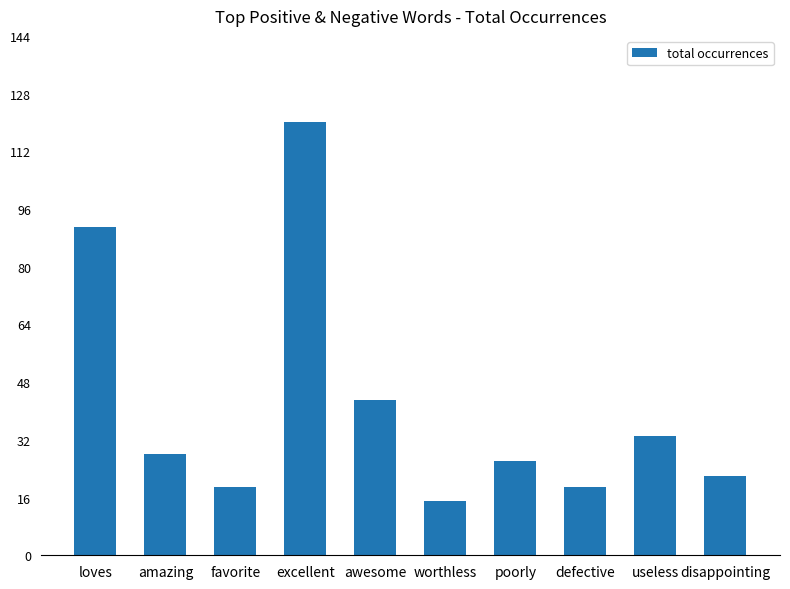

What is the value of the 10th bar from the left?

22